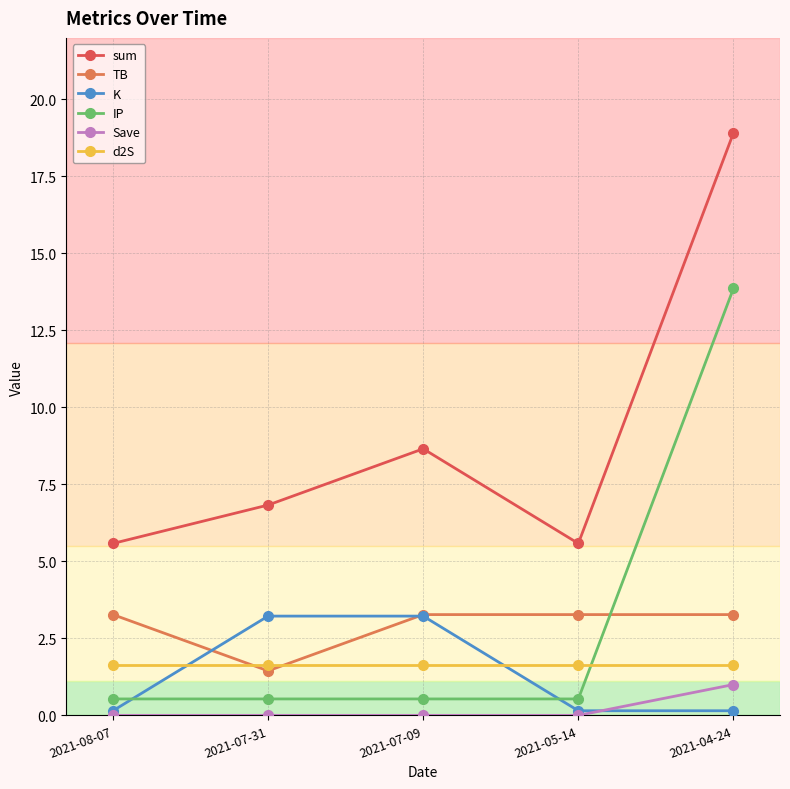

How many values in the sum series exceed 6?

3